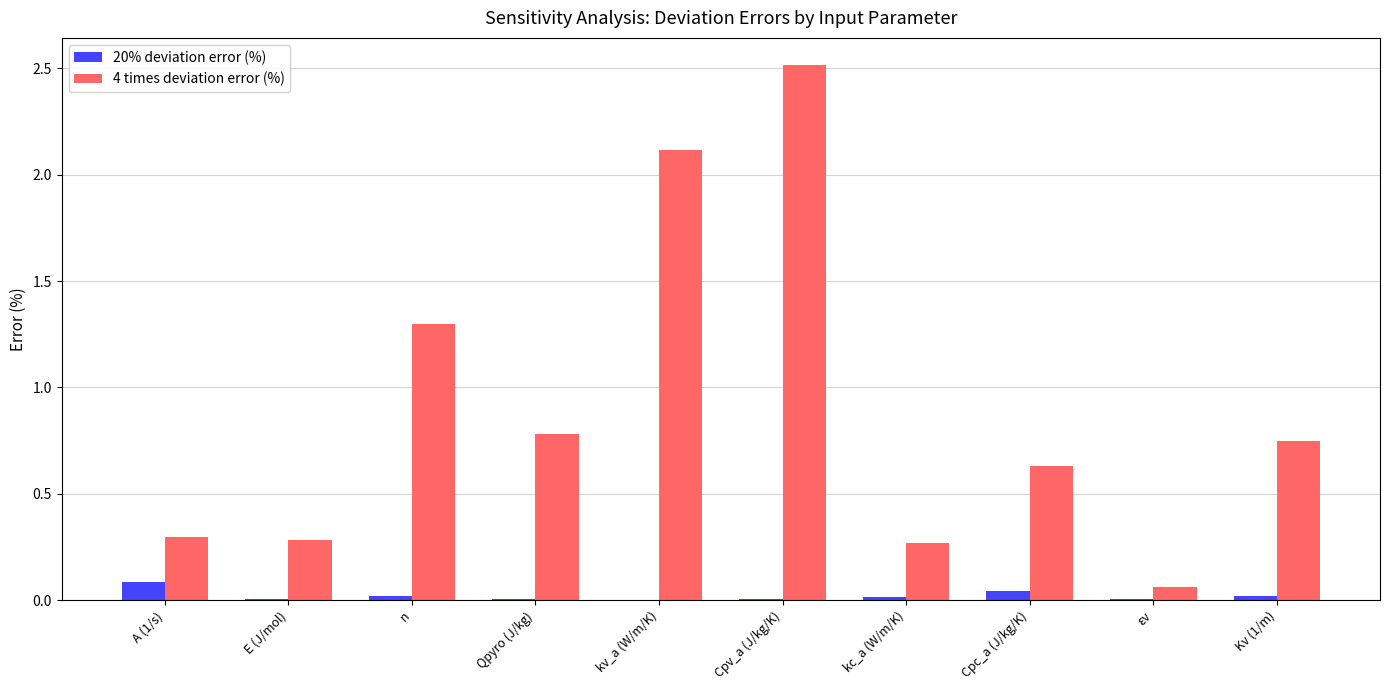

What is the total value across all series at A (1/s)?

0.4